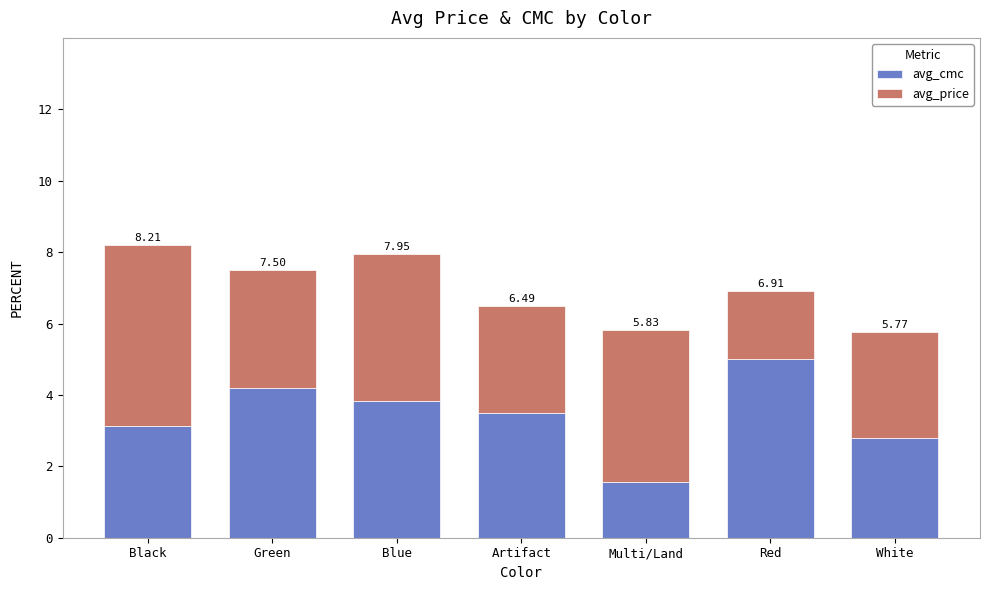

What is the sum of the avg_cmc values at Red and White?

7.8